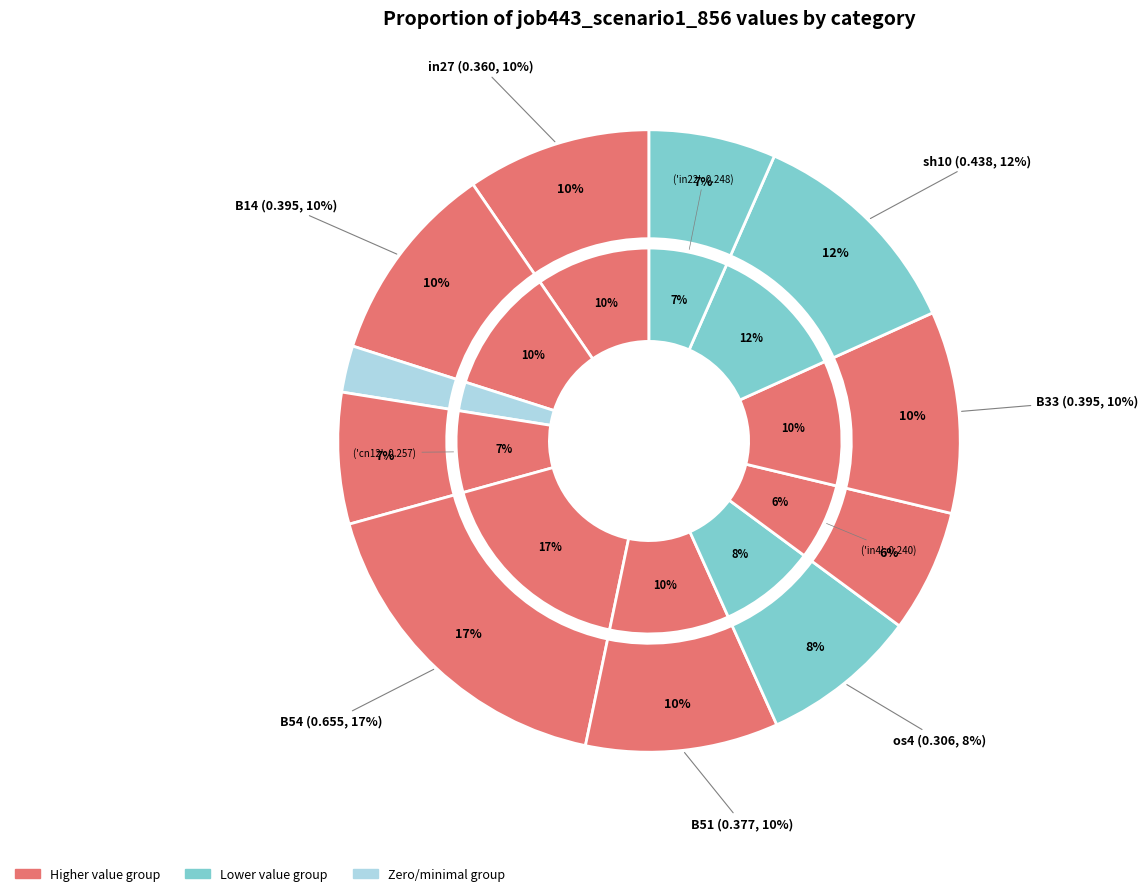

Is in27 the majority of the pie?

No